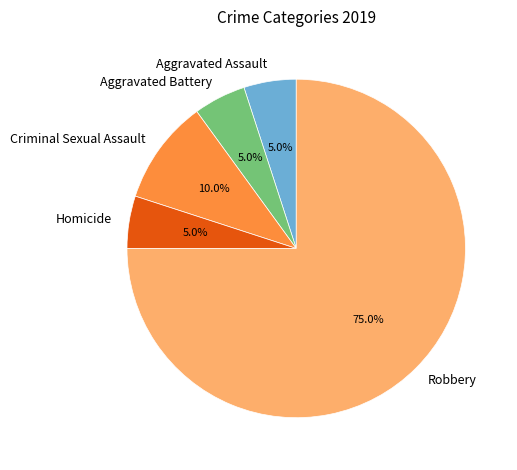

To the nearest percent, what portion does Homicide represent?

5%